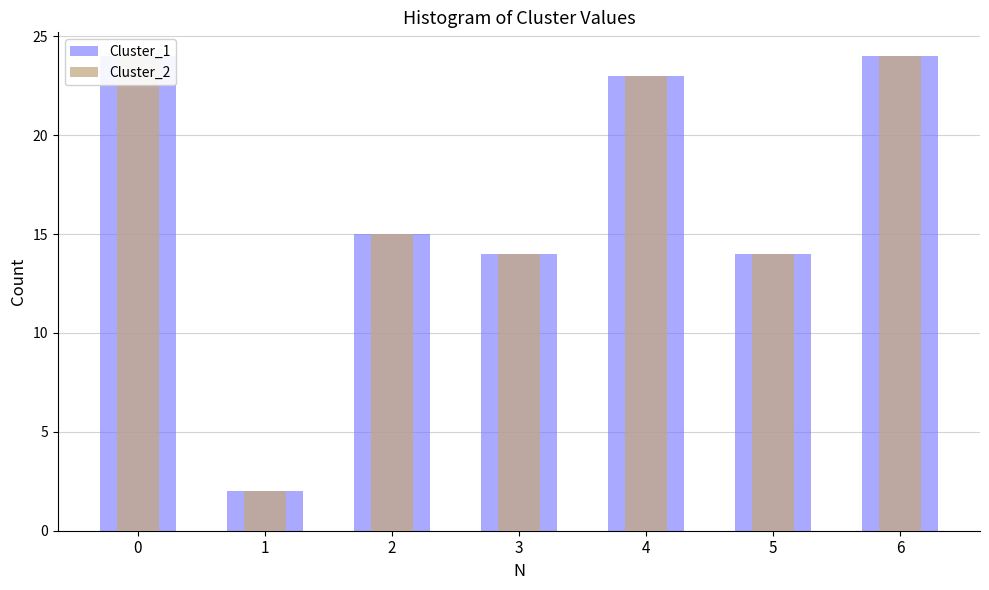

The Cluster_1 series shows 24 at 0. True or false?

True